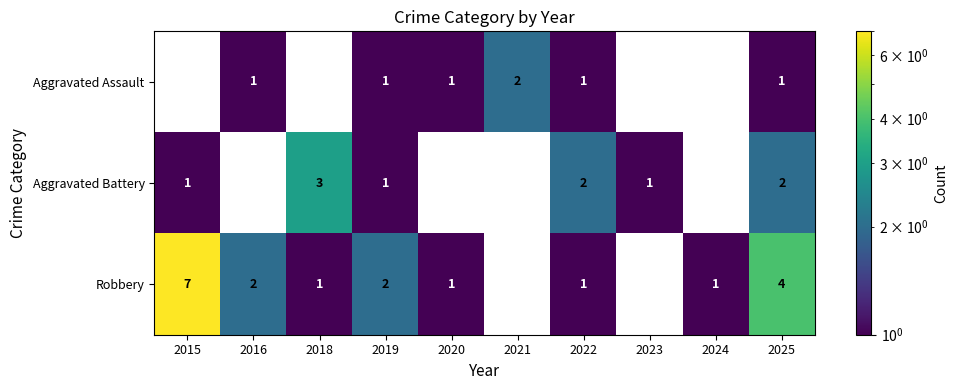

At 2025, list the series in order from smallest to largest.

Aggravated Assault, Aggravated Battery, Robbery